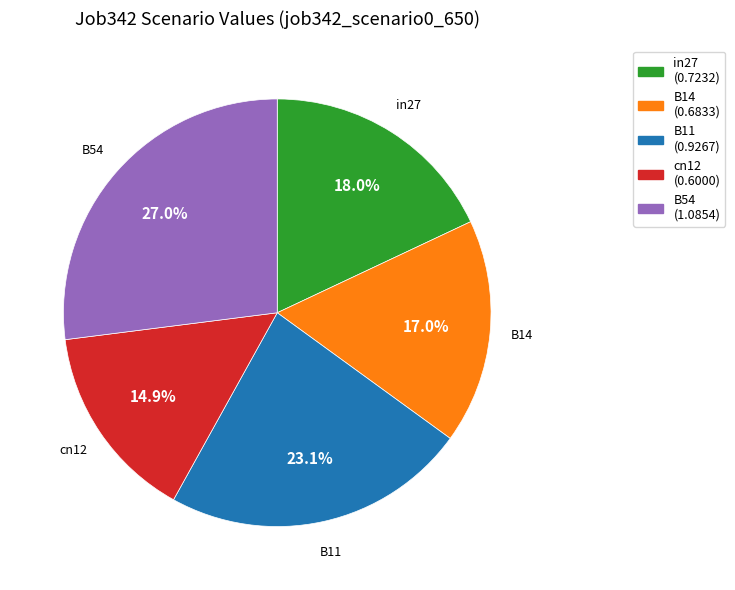

Is there any slice that represents more than half of the pie?

No